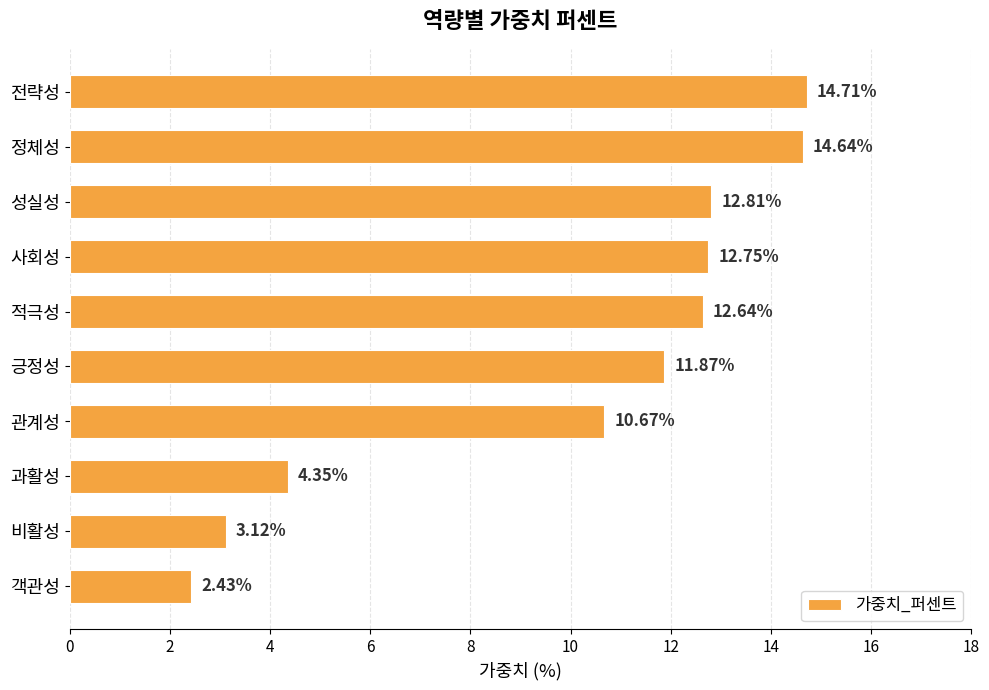

What is the maximum value shown in the chart?

14.7